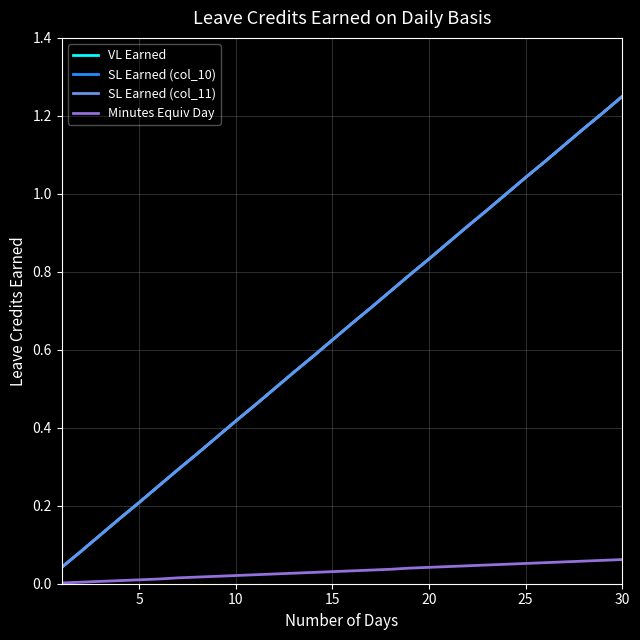

What is the value of the SL Earned (col_11) point at the 25th from the left?

1.0